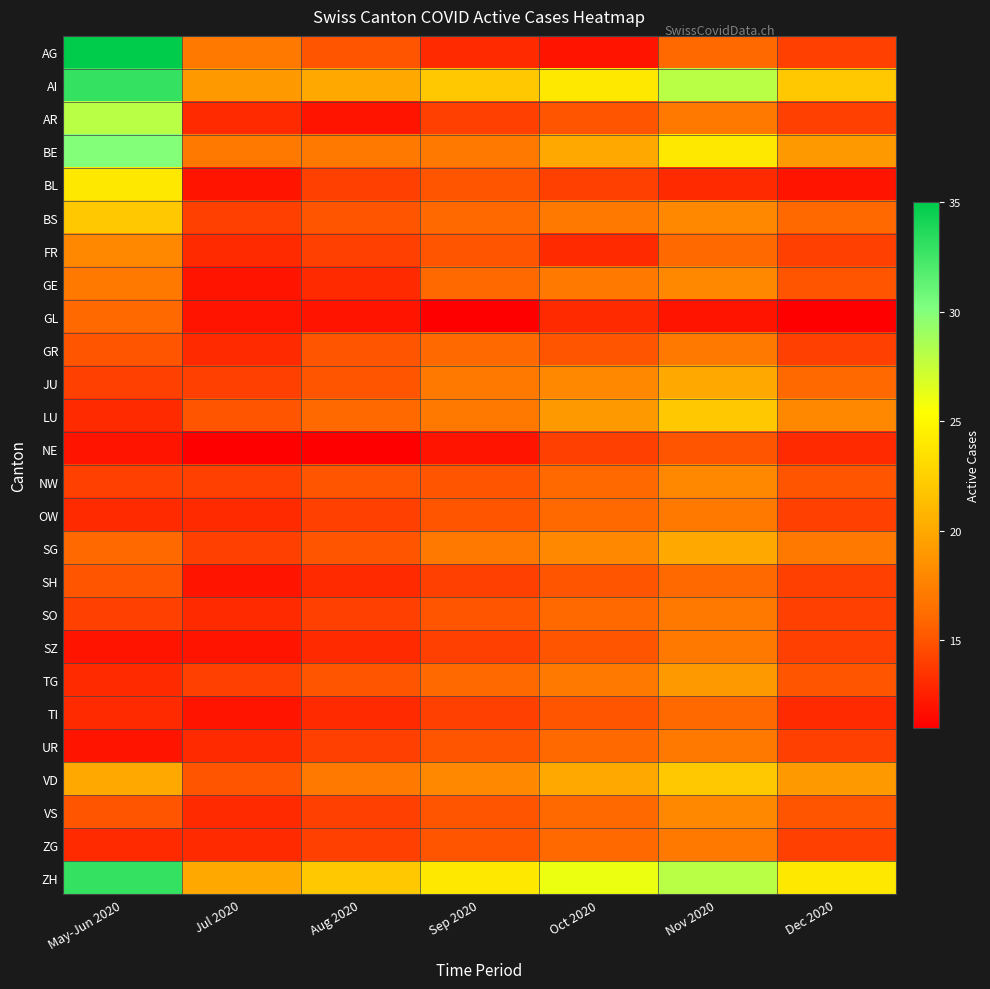

At how many categories does at least one series exceed 34?

1